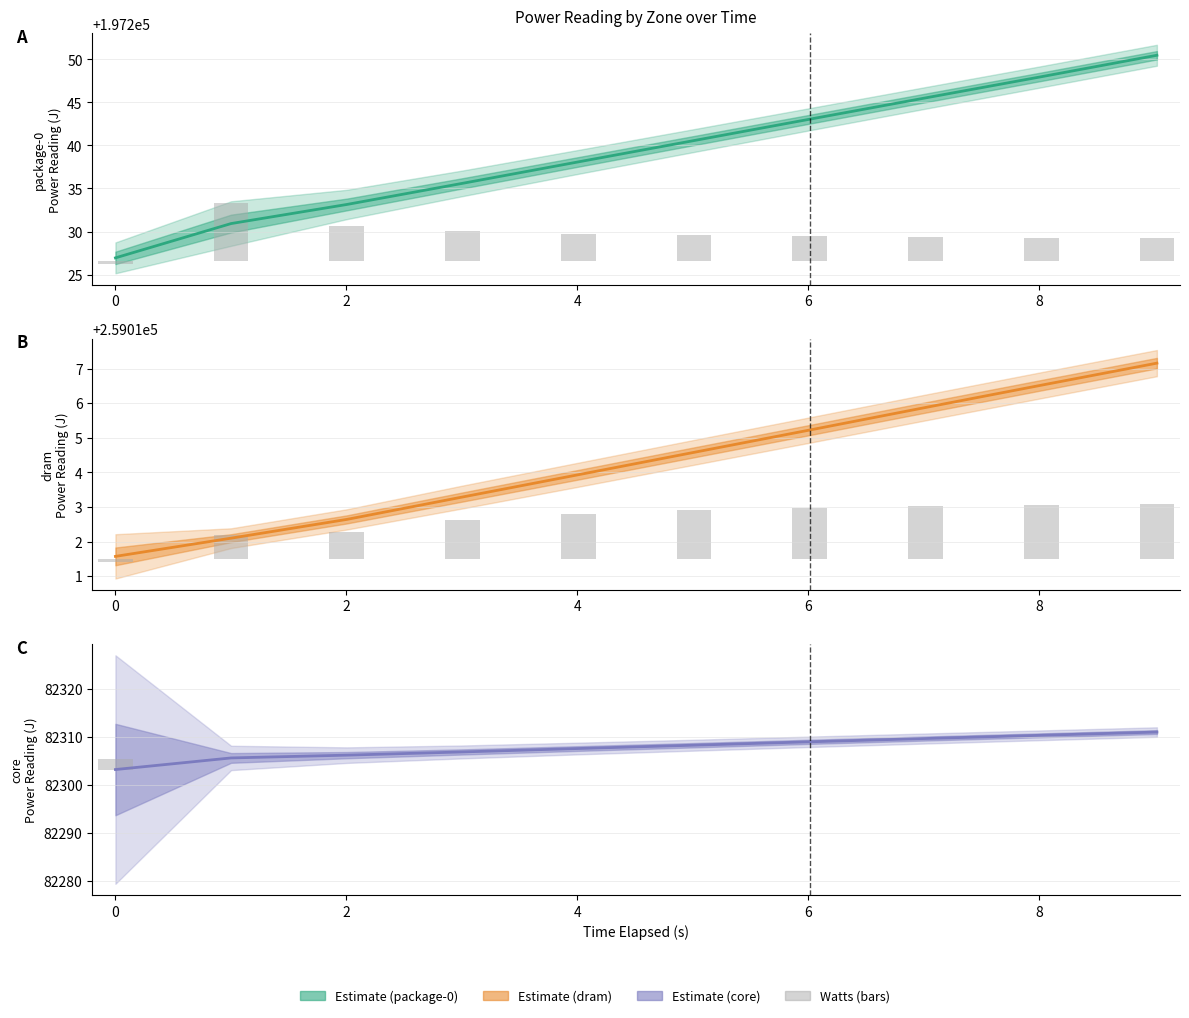

How many values in the dram series are below 259014?

5